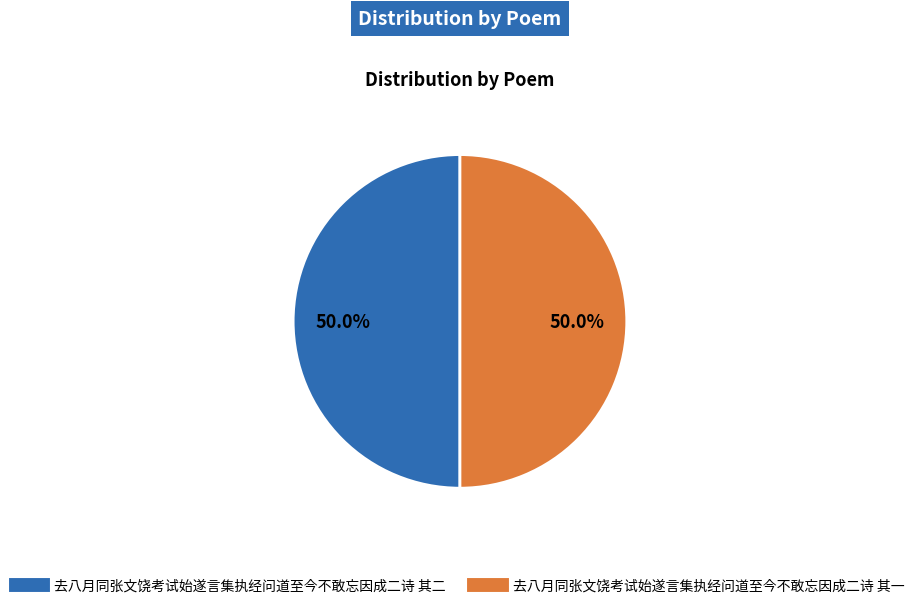

Count the number of slices in the pie.

2